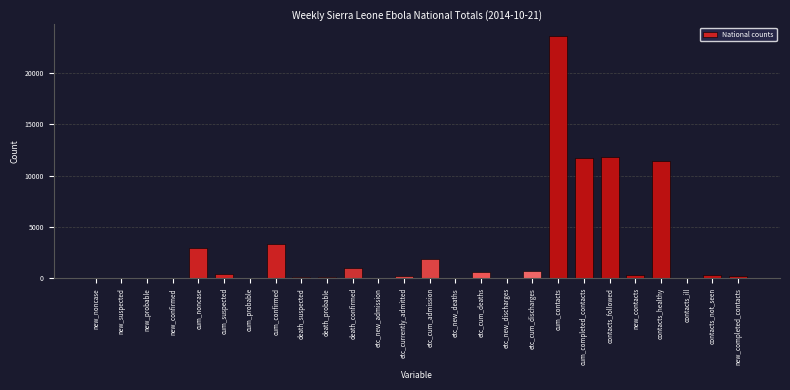

Is it true that the value at contacts_healthy is 11429?

True